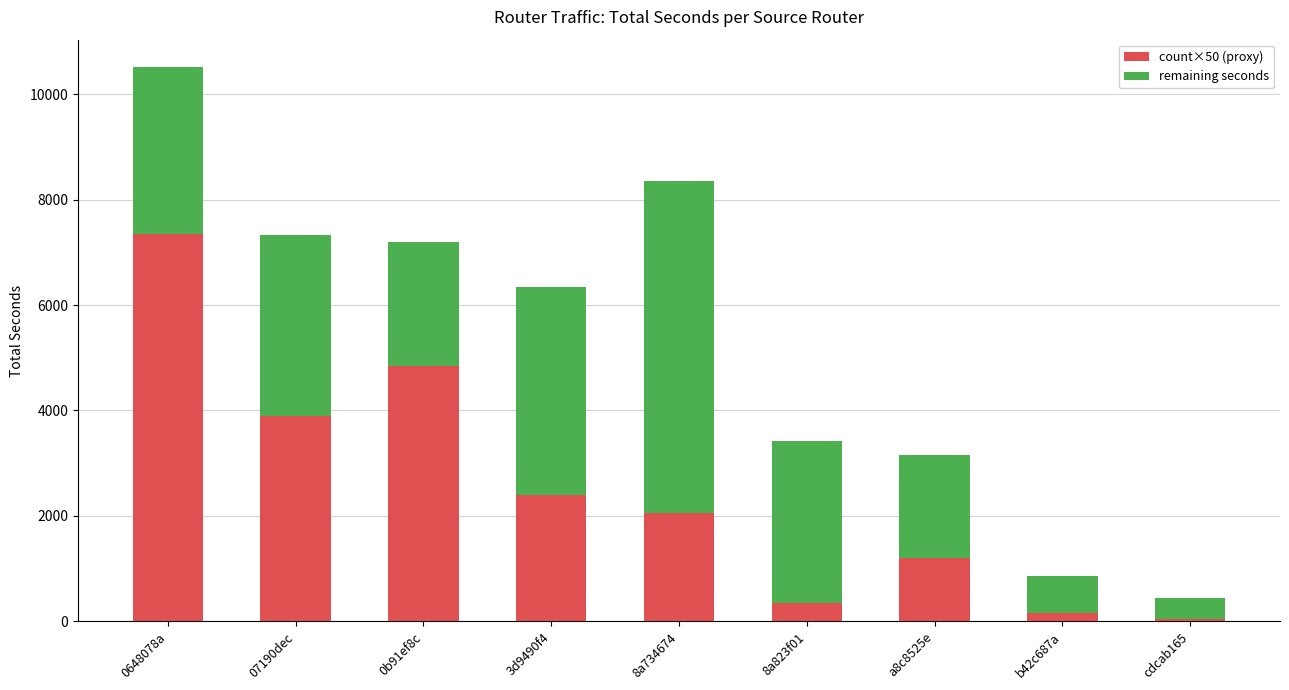

At which category is the sum across all series the highest?

0648078a